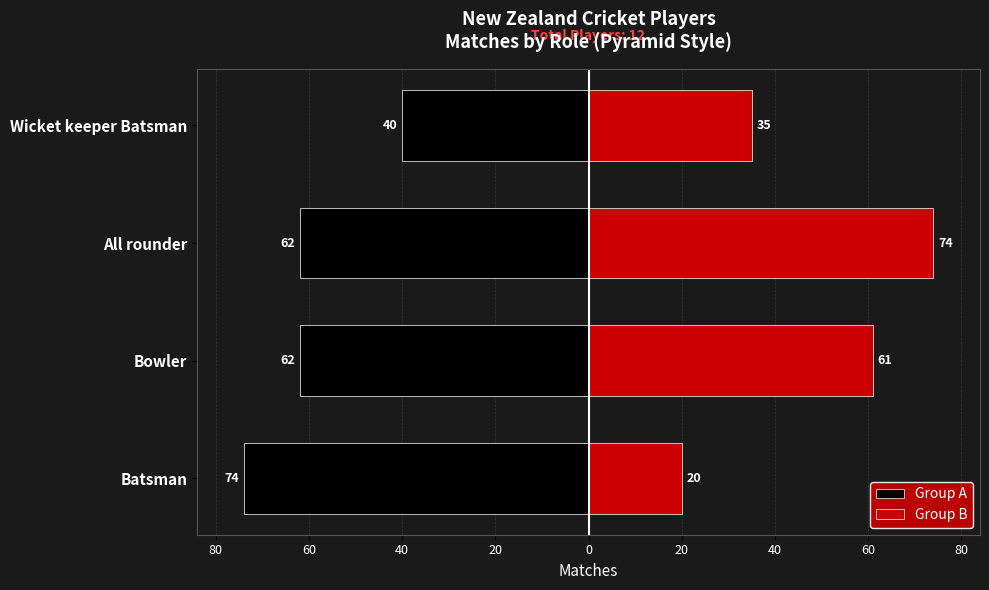

The value of Group B at Wicket keeper Batsman is 14. True or false?

False